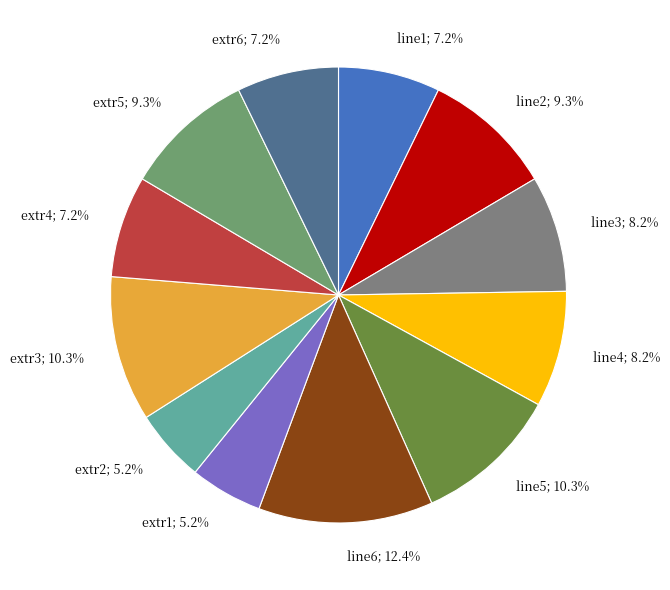

How many slices are in this pie chart?

12